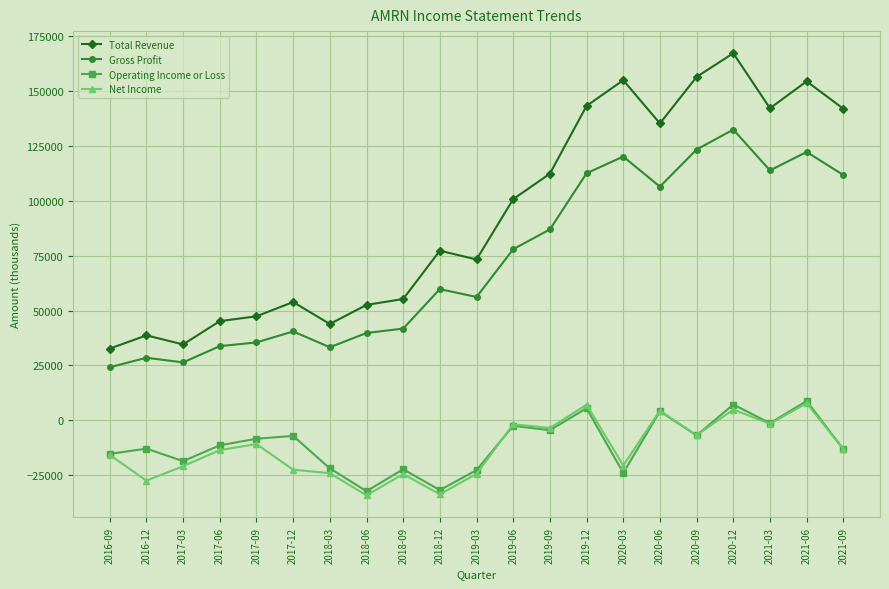

How many interior local valleys does the Total Revenue series have?

5